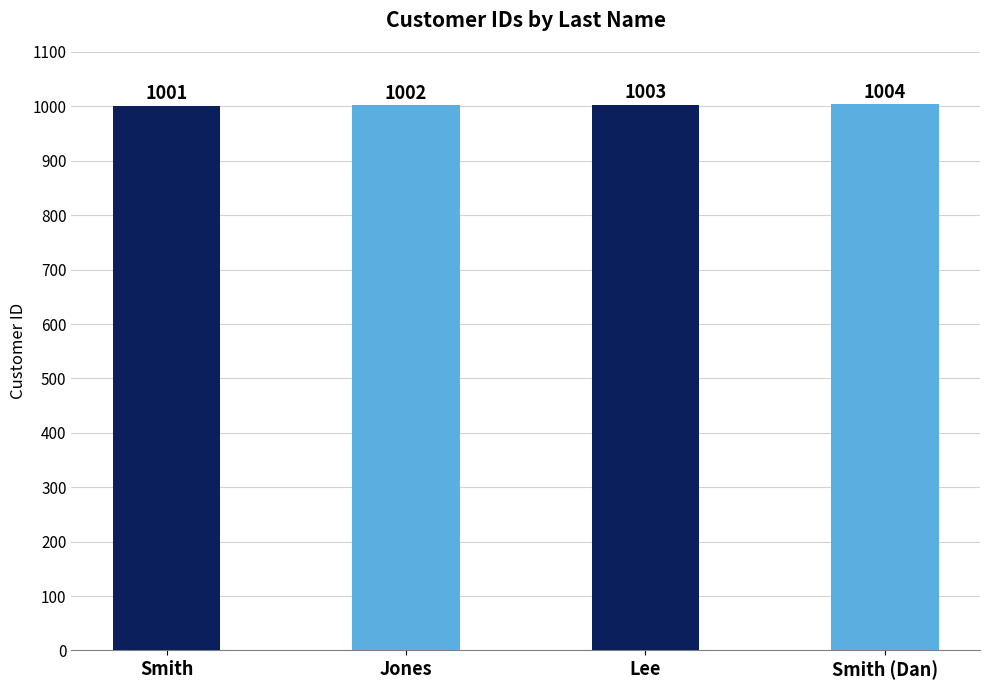

What is the difference between the values at Smith (Dan) and Smith?

3